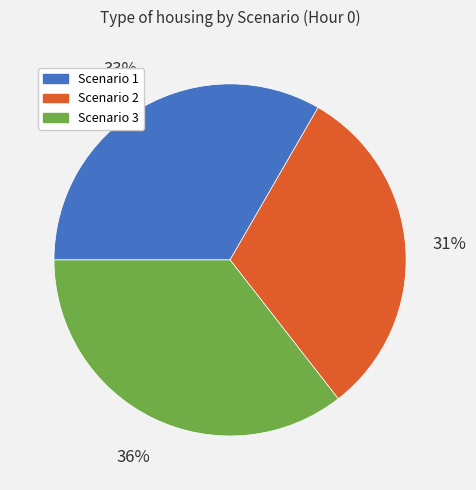

Does any single category account for the majority?

No